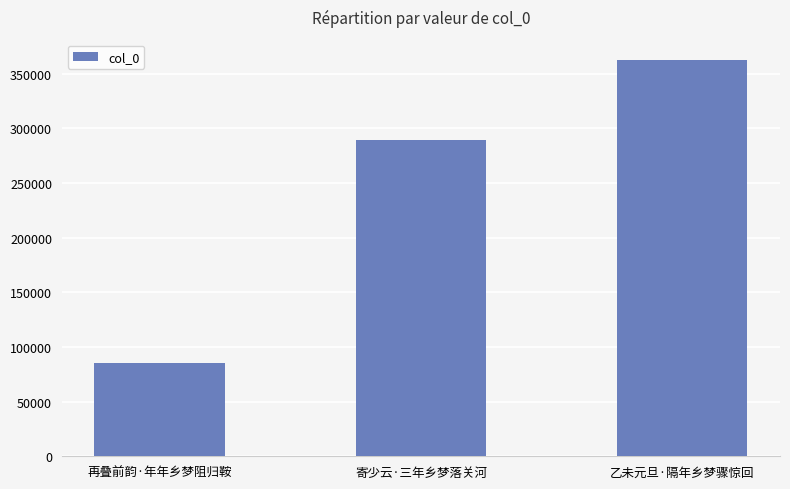

Which has a higher value, 寄少云·三年乡梦落关河 or 再叠前韵·年年乡梦阻归鞍?

寄少云·三年乡梦落关河